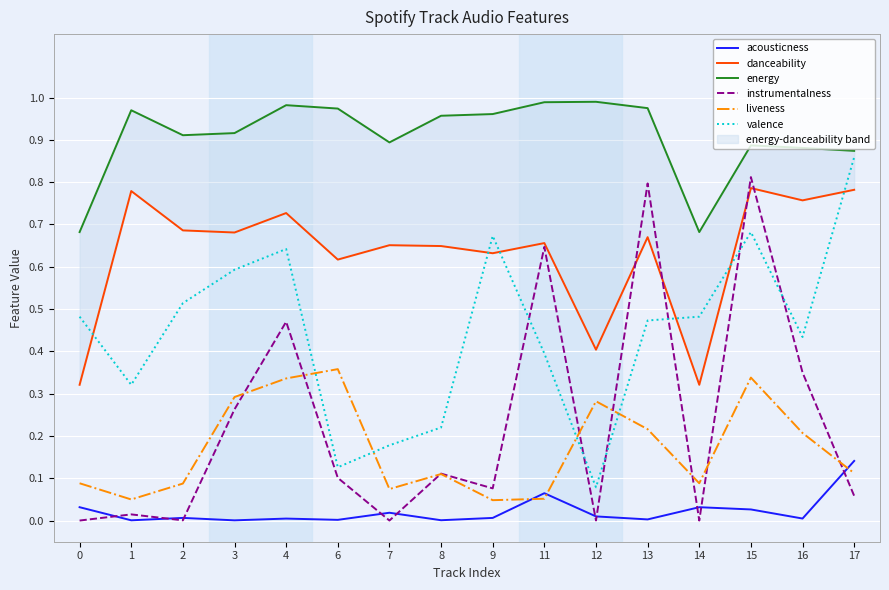

What is the sum of the valence values at 11 and 2?

0.9